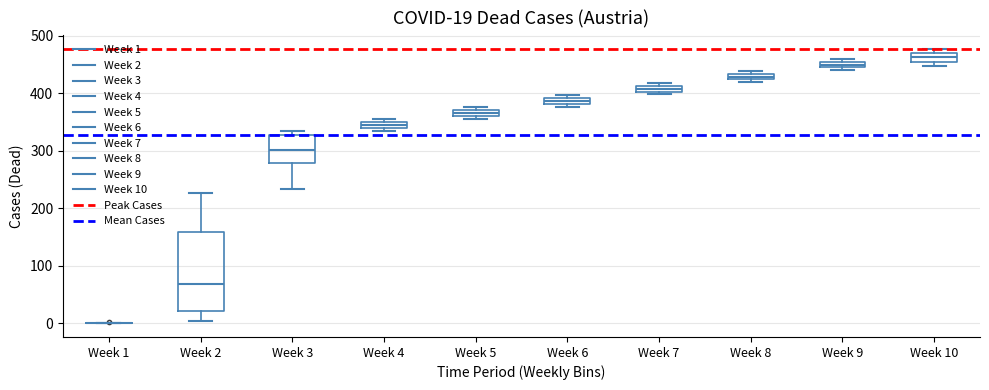

Which box is the tallest, from its lower edge to its upper edge?

Week 2